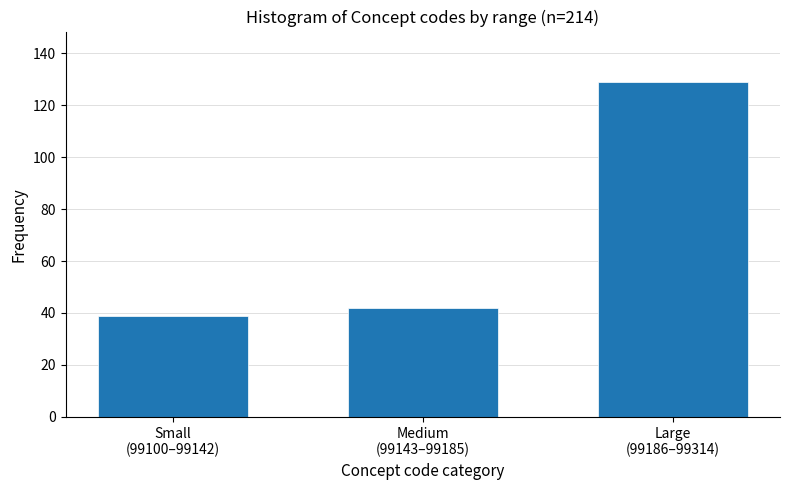

Reading left to right, transcribe all the data shown in this chart.

39	42	129